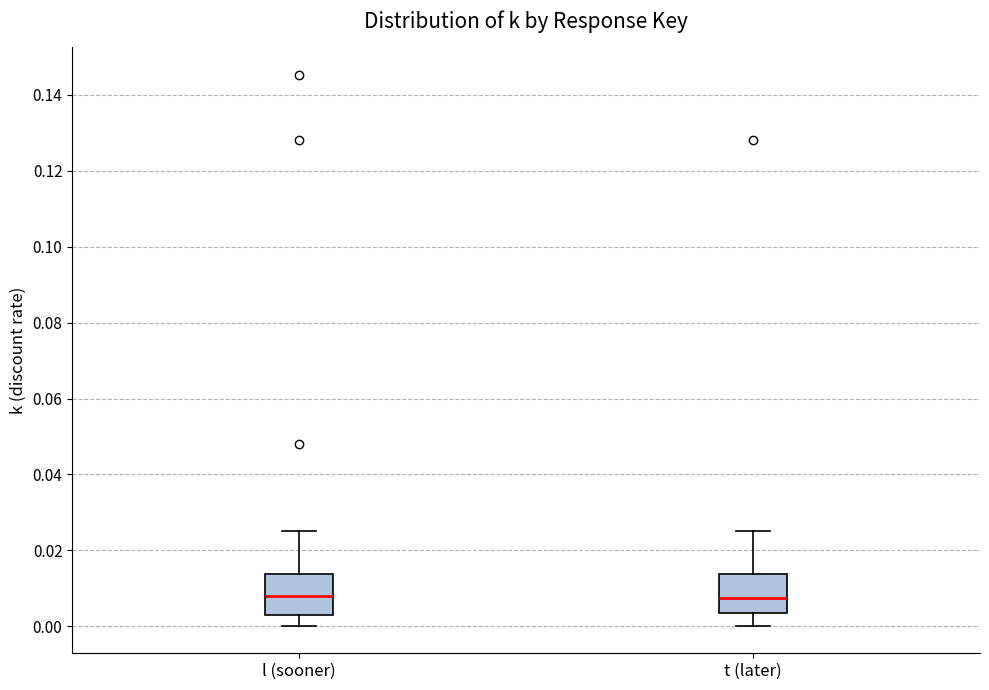

Reading left to right, transcribe this box plot: for each box, give where its median line is, the range the box spans, and where its two whiskers end, as read against the y-axis. The values are not printed on the chart, so give them approximately, as read against the axis.

l (sooner): median 0.008, box 0.002 to 0.014, whiskers 0.000 to 0.026
t (later): median 0.008, box 0.004 to 0.014, whiskers 0.000 to 0.026